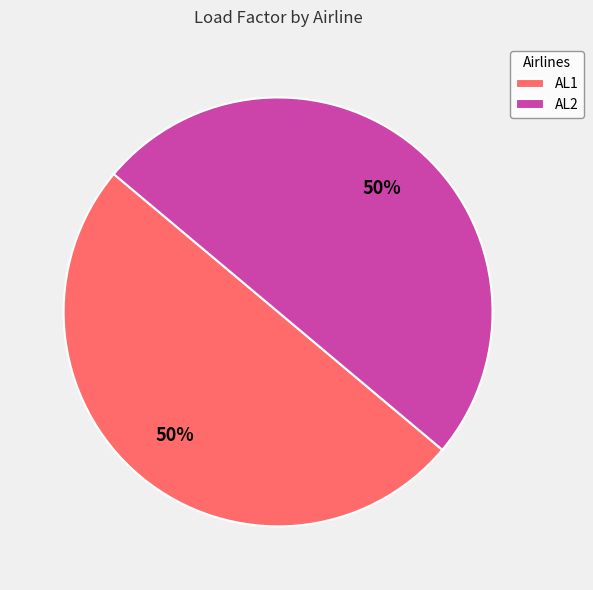

What percentage is the AL2 slice, to the nearest percent?

50%